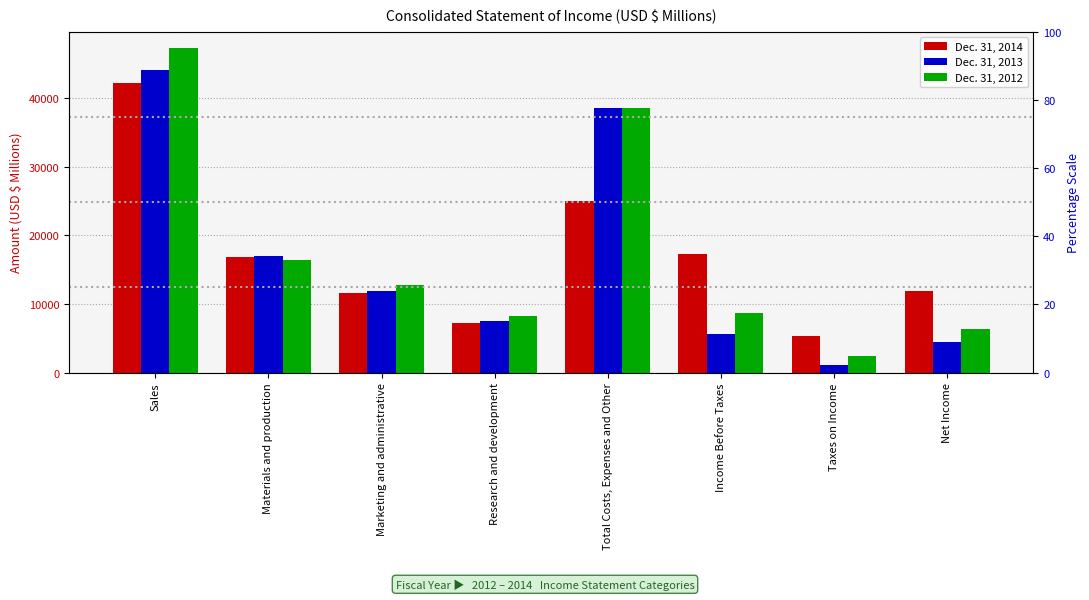

The Dec. 31, 2012 series shows 16446 at Materials and production. True or false?

True